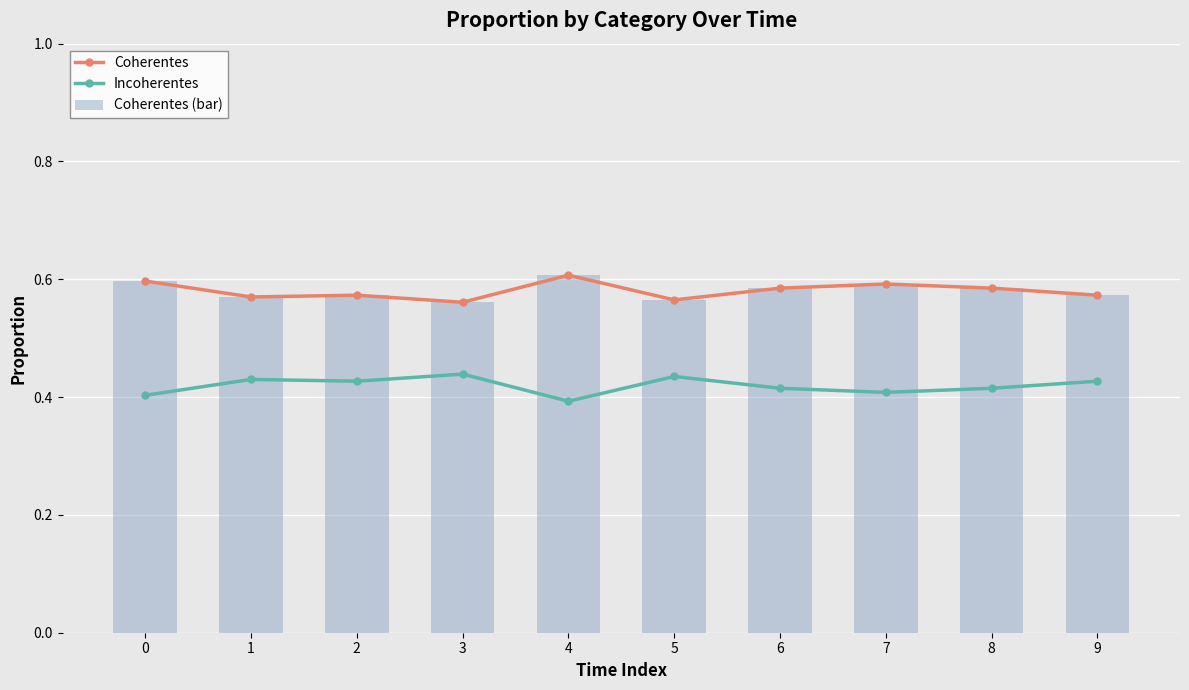

At which category is the sum across all series the highest?

4